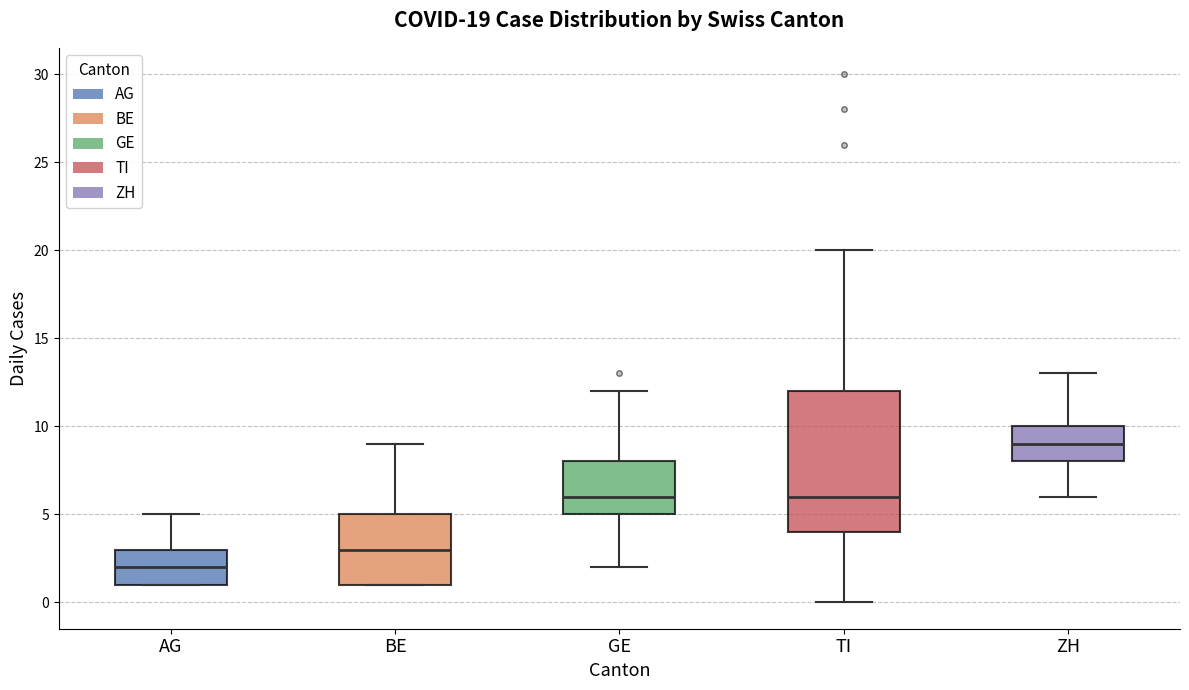

Which box's median line is the lowest?

AG